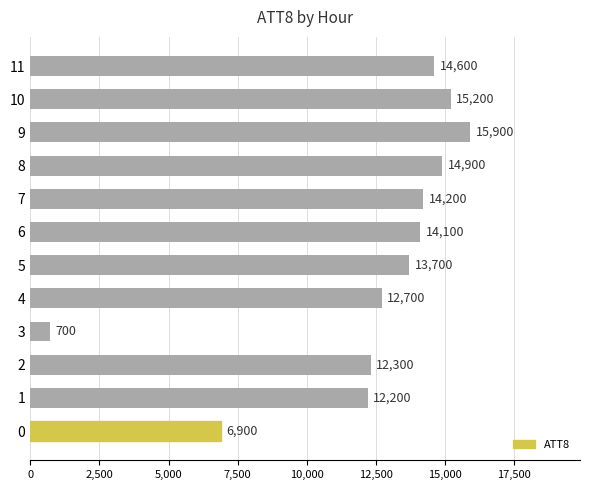

Rank the categories by value from highest to lowest.

9, 10, 8, 11, 7, 6, 5, 4, 2, 1, 0, 3